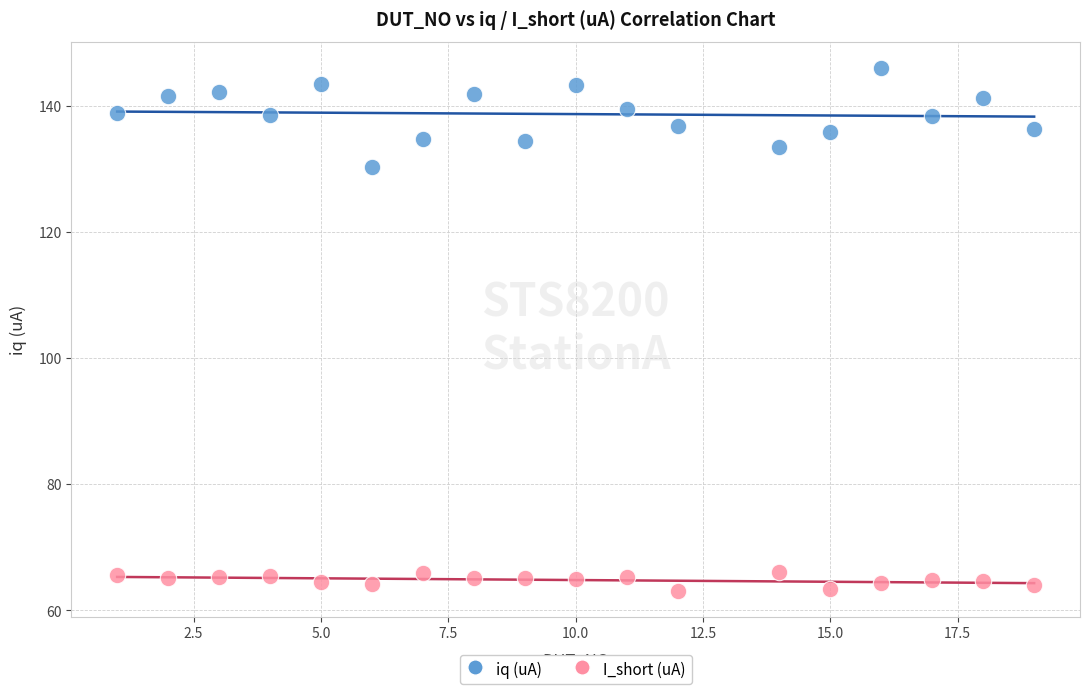

Which series has the largest Y range (max minus min)?

iq (uA)